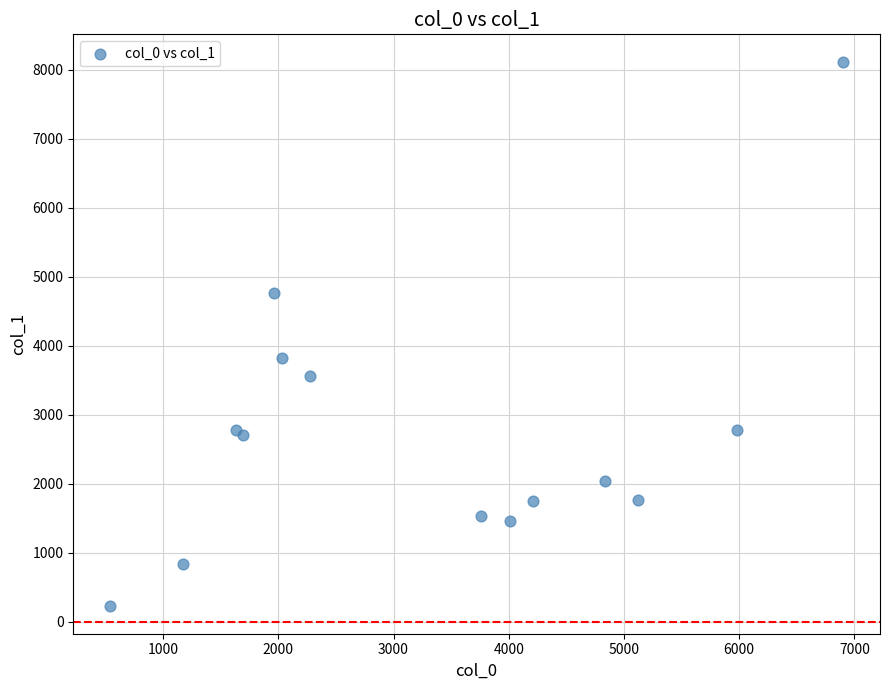

What Y value in the scatter plot is closest to 4170?

3829.4